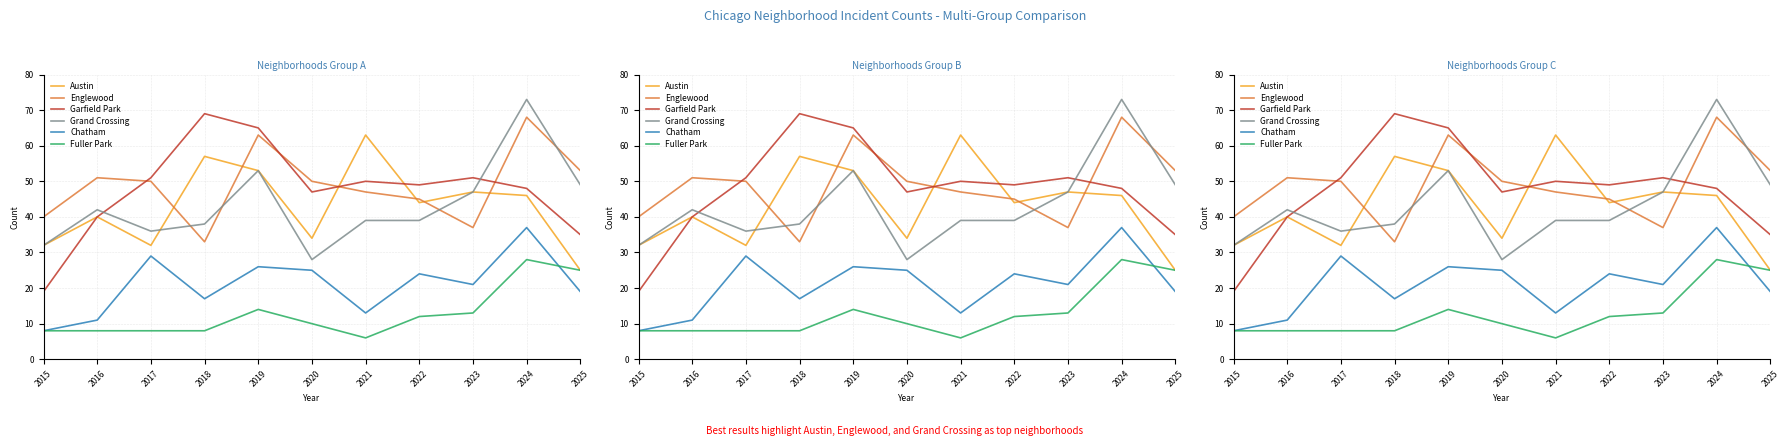

At which category does Englewood reach its first local valley?

2018